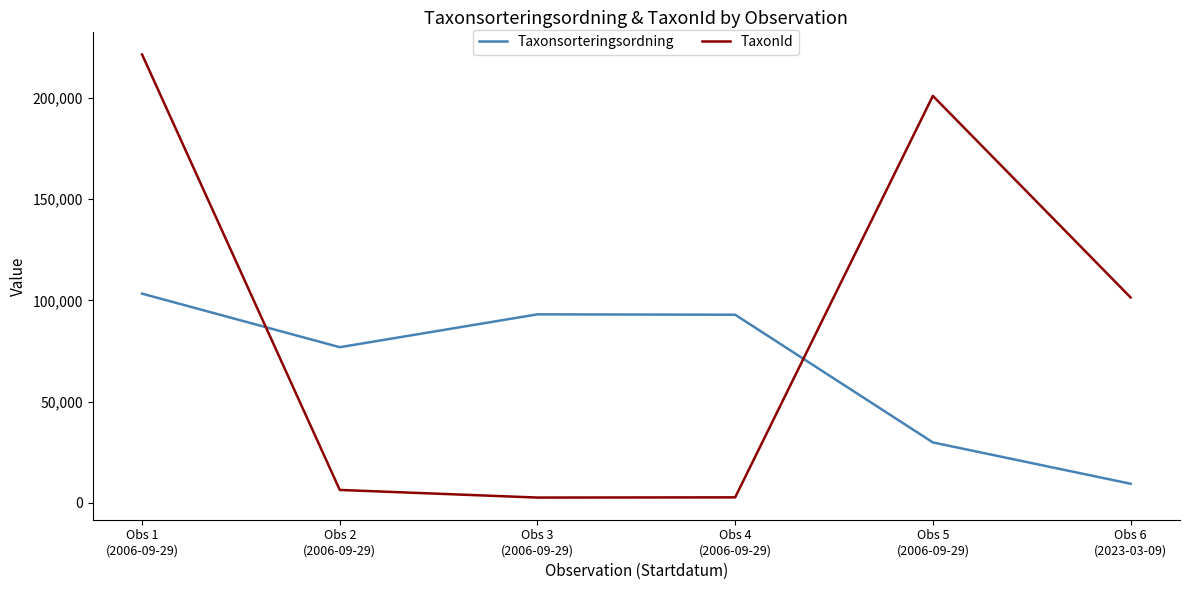

Rank the series by their average value, from lowest to highest.

Taxonsorteringsordning, TaxonId